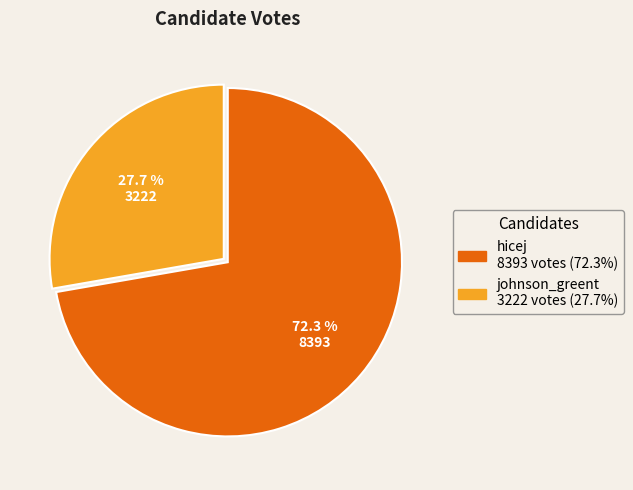

How many segments does this pie chart have?

2